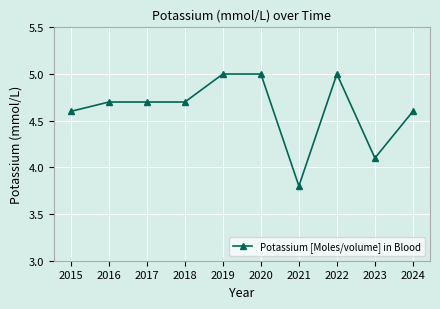

What is the greatest value displayed?

5.0